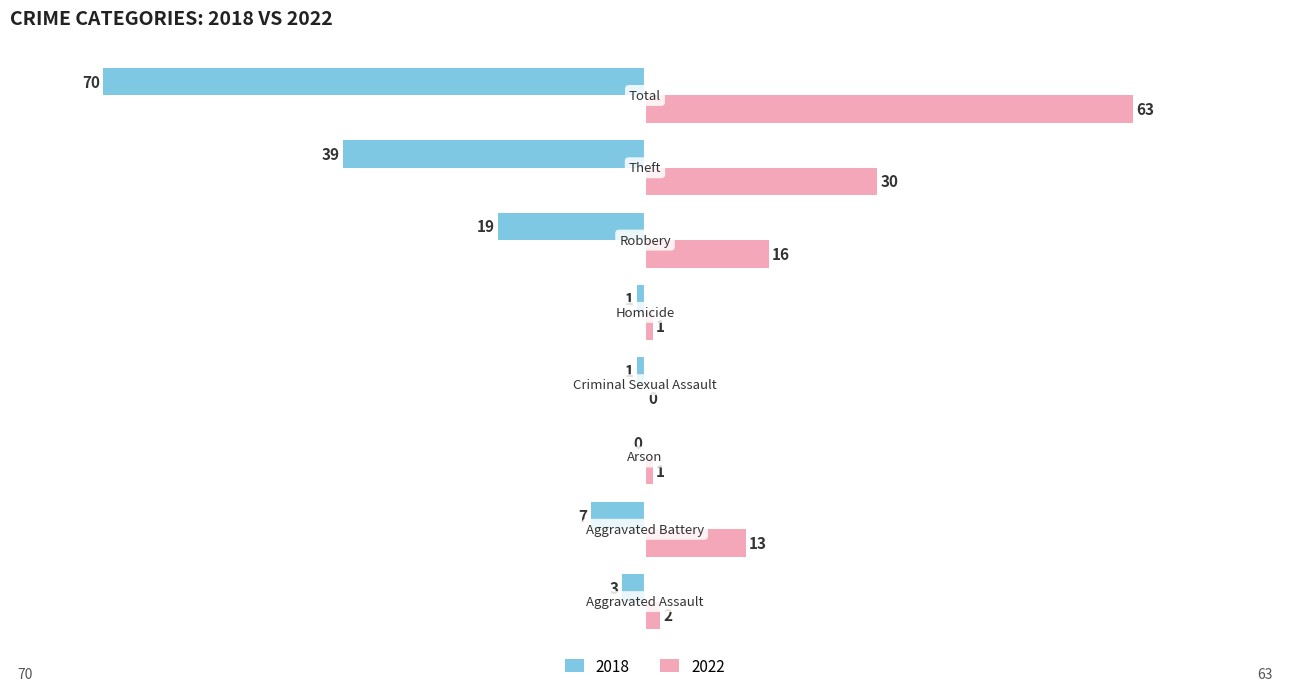

How many data points does each series have?

8